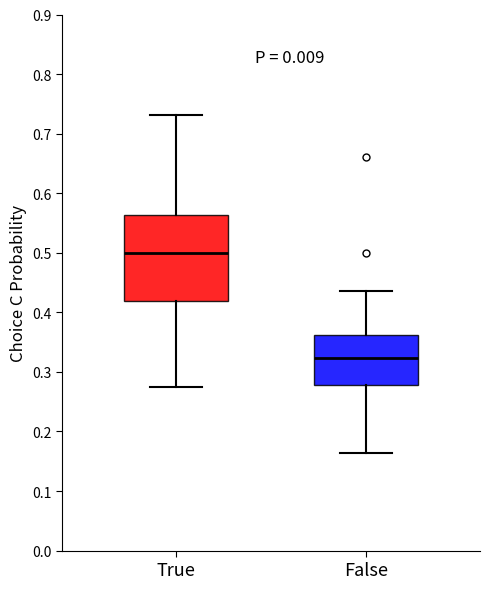

Which box's median line is the lowest?

False